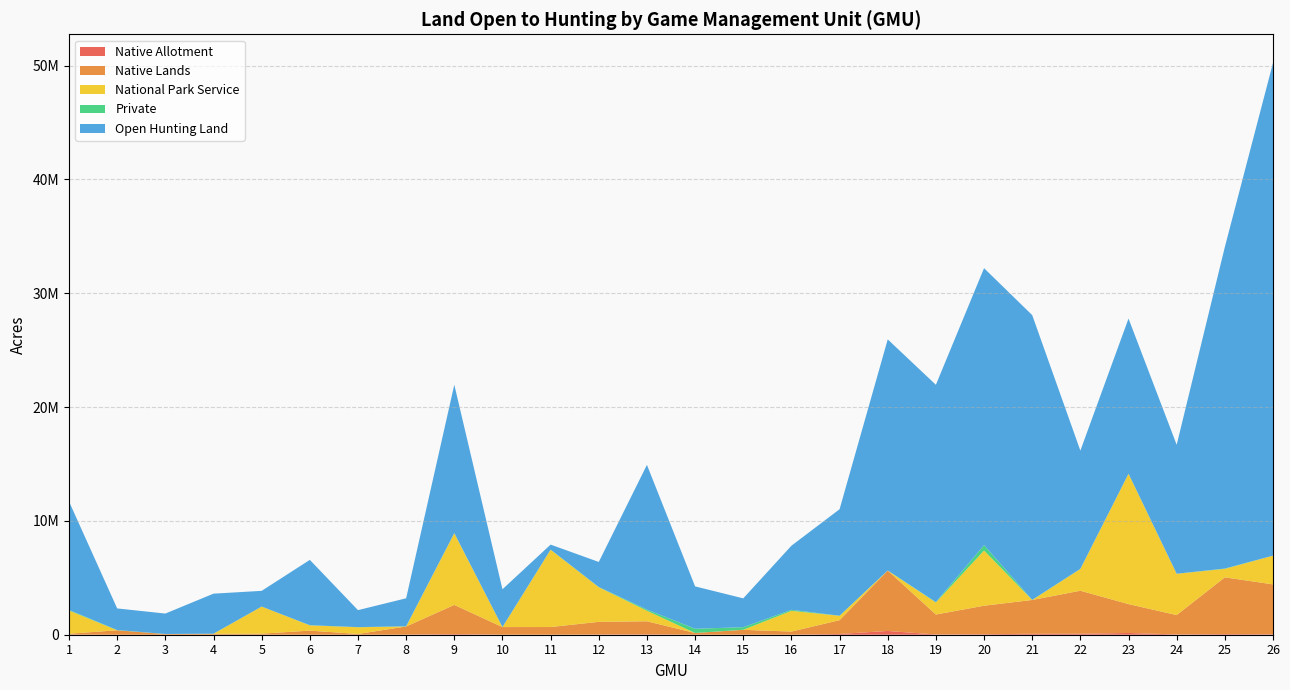

Reading left to right, list all the values displayed in this chart.

Native Allotment: 1=7731.2	2=620.8	3=326.4	4=2732.8	5=1753.6	6=569.6	7=160.0	8=7699.2	9=54860.8	10=1920.0	11=2662.4	12=15852.8	13=24992.0	14=2073.6	15=12486.4	16=2438.4	17=66771.2	18=331168.0	19=19993.6	20=45446.4	21=80992.0	22=86144.0	23=153548.8	24=25945.6	25=56531.2	26=37913.6
Native Lands: 1=80755.2	2=389996.8	3=57286.4	4=82611.2	5=92582.4	6=359462.4	7=67814.4	8=717068.8	9=2564979.2	10=670809.6	11=673497.6	12=1116262.4	13=1155219.2	14=151212.8	15=416851.2	16=276185.6	17=1212121.6	18=5307929.6	19=1755596.8	20=2503193.6	21=2973152.0	22=3779200.0	23=2536825.6	24=1701580.8	25=4984544.0	26=4384339.2
National Park Service: 1=2037939.2	2=0.0	3=0.0	4=6.4	5=2379385.6	6=462656.0	7=590854.4	8=0.0	9=6292339.2	10=0.0	11=6788979.2	12=3041510.4	13=924326.4	14=0.0	15=5132.8	16=1820128.0	17=383609.6	18=0.0	19=1057075.2	20=4848160.0	21=0.0	22=1909075.2	23=11448883.2	24=3627859.2	25=746688.0	26=2523104.0
Private: 1=50208.0	2=21068.8	3=7948.8	4=6822.4	5=729.6	6=13785.6	7=9401.6	8=16102.4	9=15571.2	10=1459.2	11=13344.0	12=17715.2	13=108108.8	14=370387.2	15=226681.6	16=89836.8	17=8915.2	18=8339.2	19=33881.6	20=469344.0	21=9196.8	22=15238.4	23=7200.0	24=2304.0	25=27129.6	26=985.6
Open Hunting Land: 1=9525830.4	2=1898502.4	3=1793504.0	4=3515718.4	5=1379360.0	6=5738387.2	7=1491884.8	8=2458924.8	9=13035161.6	10=3319628.8	11=438963.2	12=2201523.2	13=12708326.4	14=3724038.4	15=2532960.0	16=5630406.4	17=9352876.8	18=20297331.2	19=19088524.8	20=24333740.8	21=25015206.4	22=10384448.0	23=13628704.0	24=11326726.4	25=28246099.2	26=43289184.0